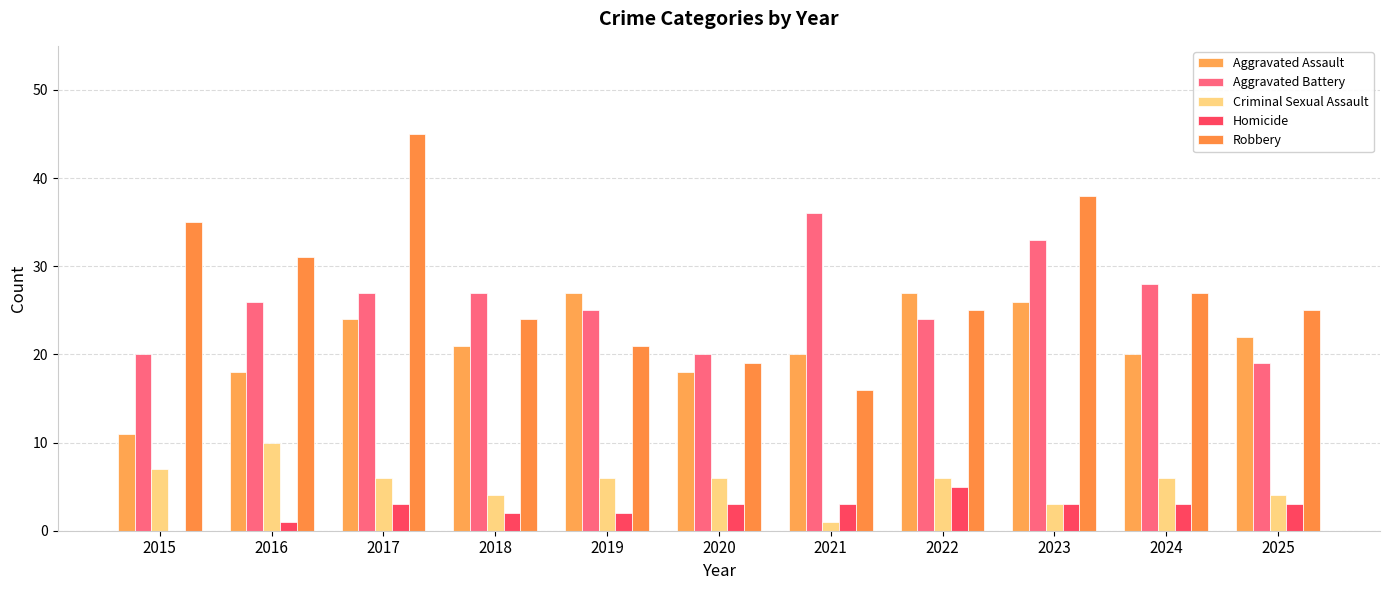

Are the bars grouped side by side (vs. stacked)?

Yes